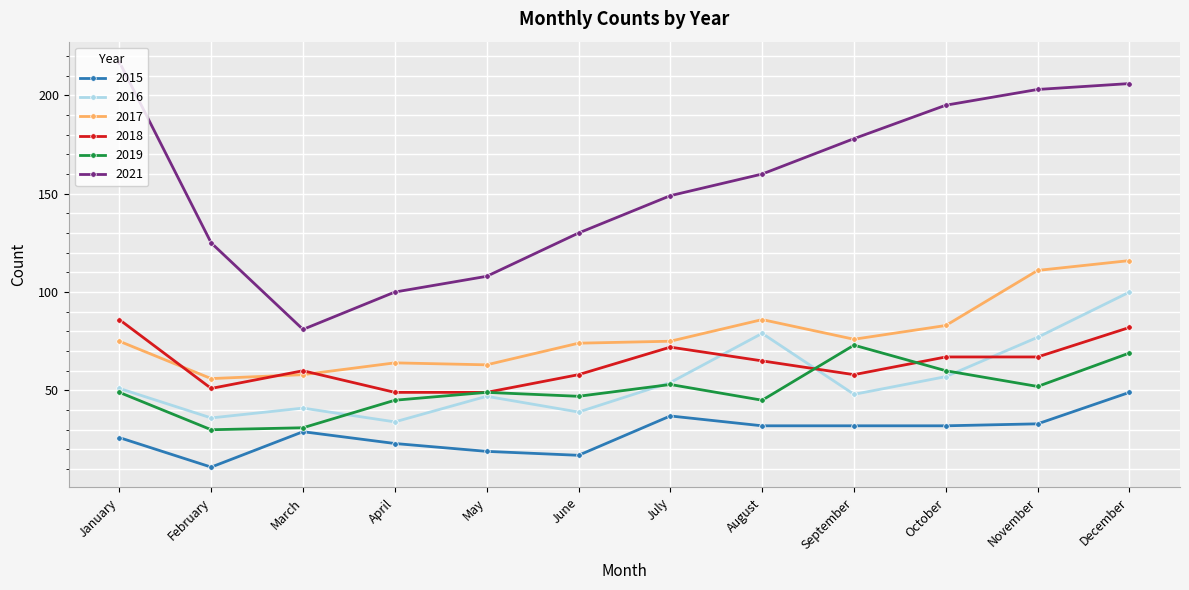

How many data points in 2021 are less than 160?

6